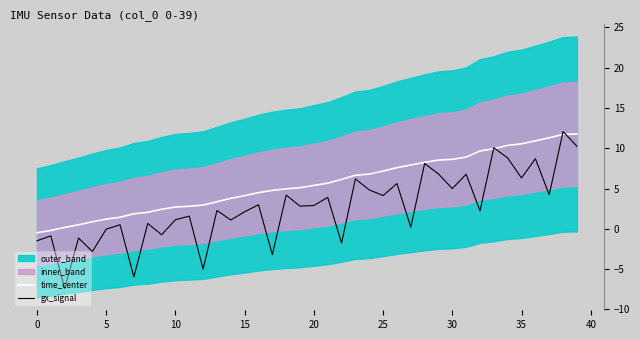

Where does the time_center series first go above 5?

19